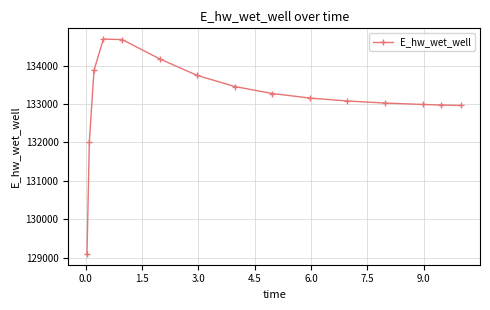

What is the average value?

133144.9